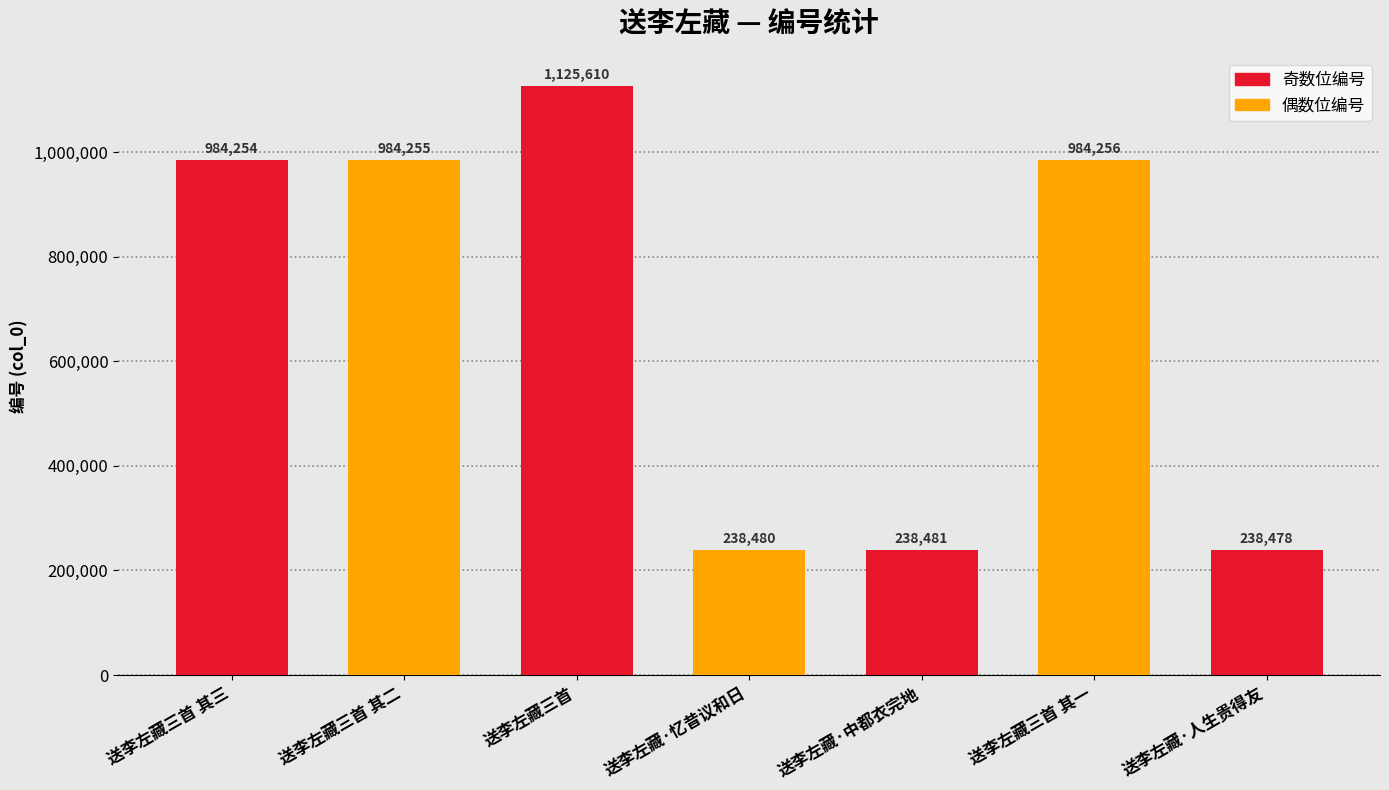

What is the difference between the second highest and second lowest values?

745776